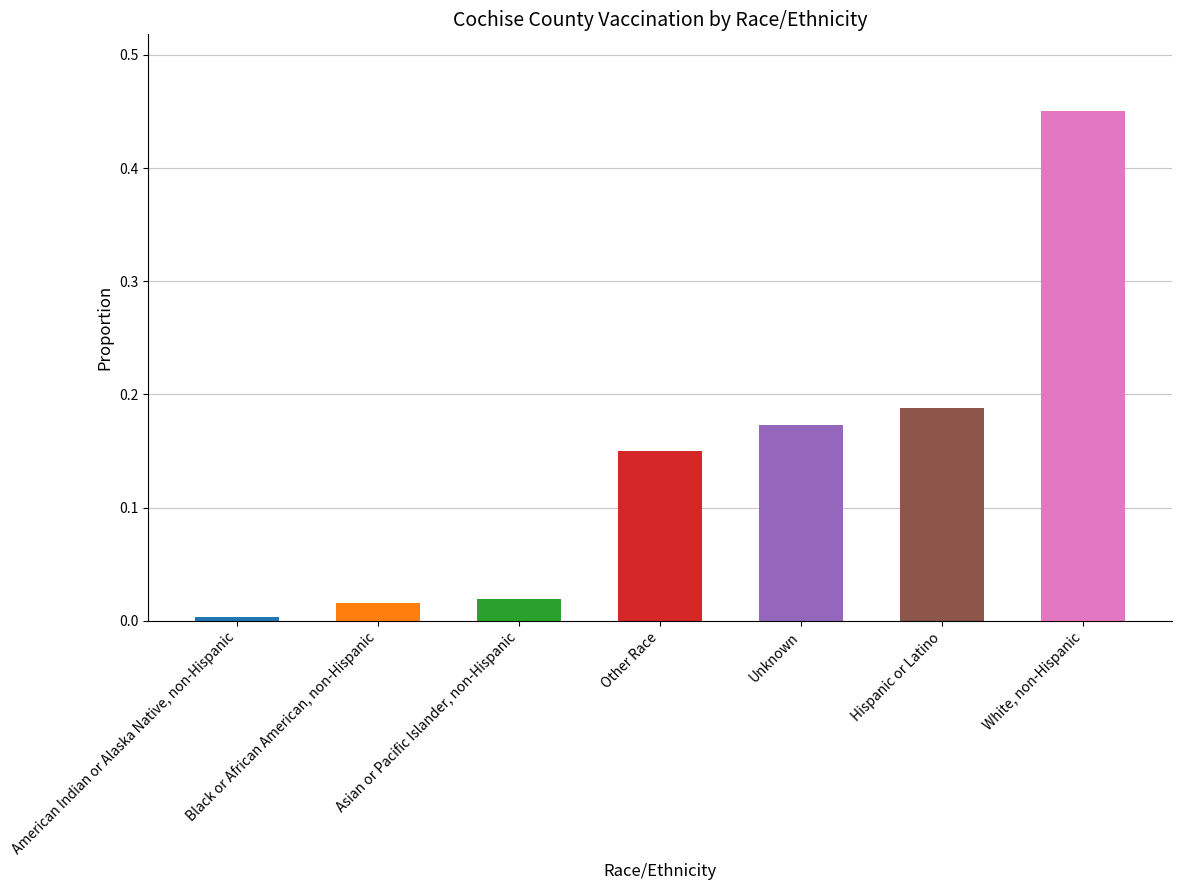

Does the chart contain stacked bars?

No